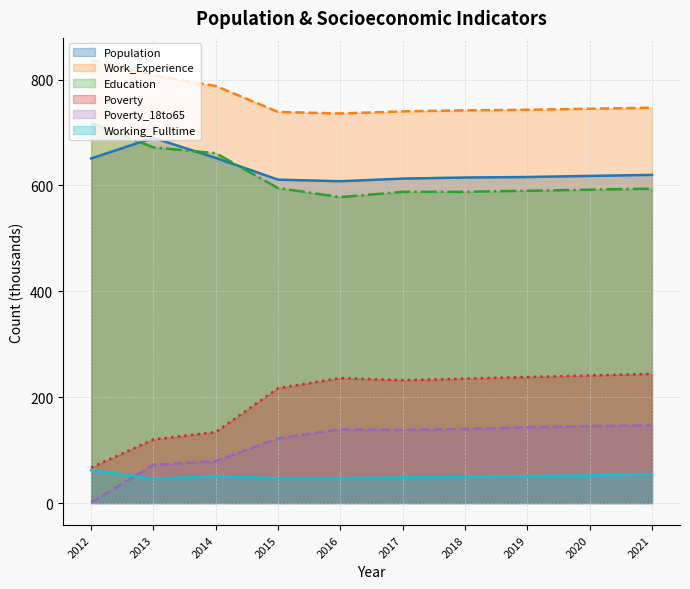

Where is Education nearest to the value 648?

2014